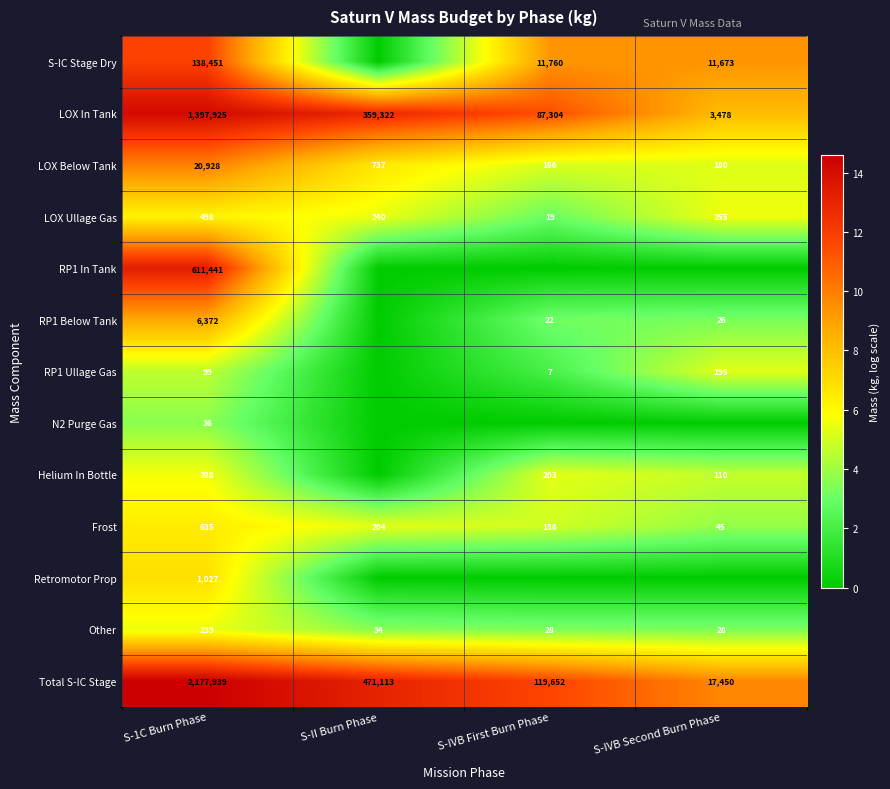

The value of RP1 Below Tank at S-IVB Second Burn Phase is 4.5. True or false?

False